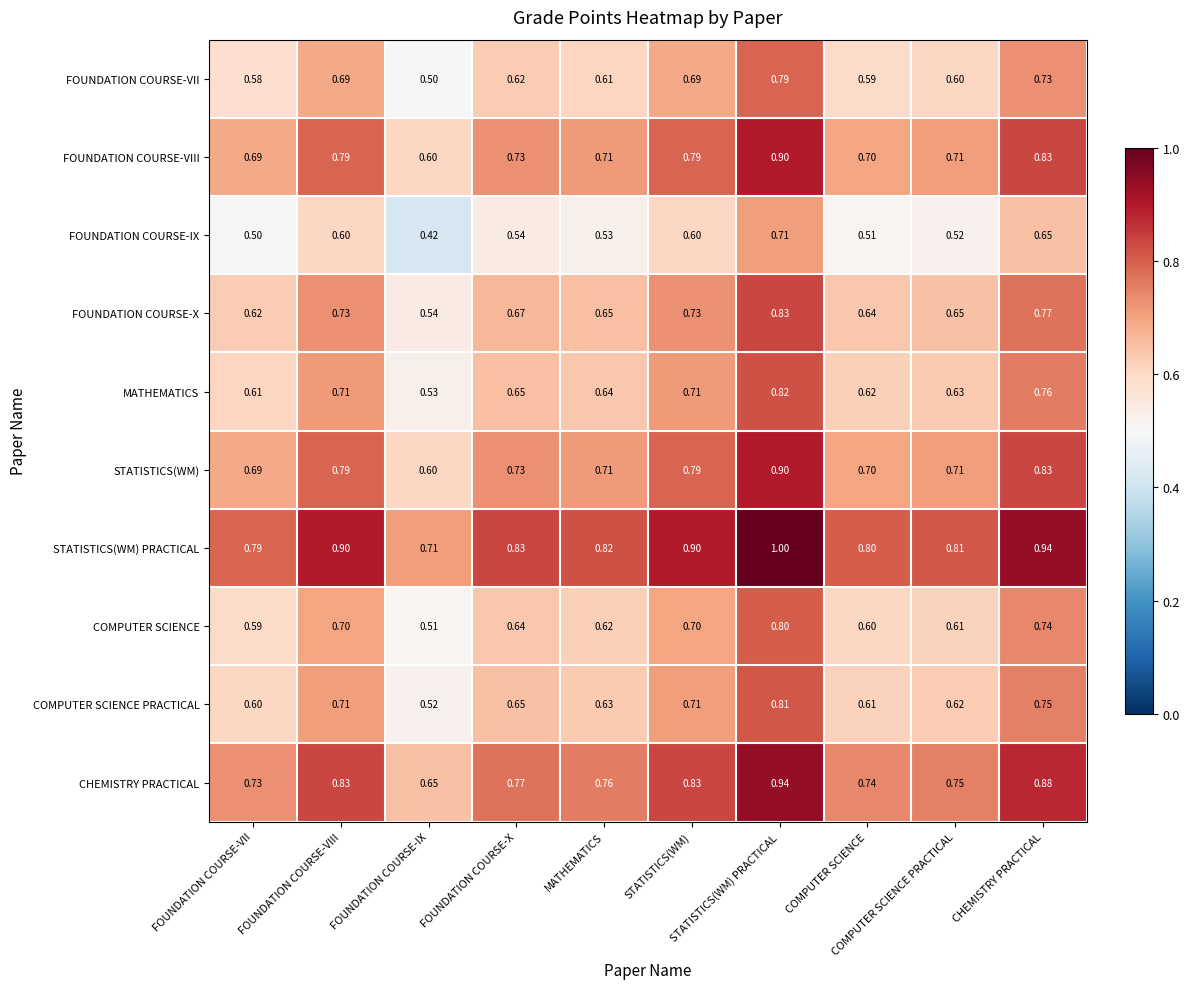

Rank the series by their maximum value, from highest to lowest.

STATISTICS(WM) PRACTICAL, CHEMISTRY PRACTICAL, FOUNDATION COURSE-VIII, STATISTICS(WM), FOUNDATION COURSE-X, MATHEMATICS, COMPUTER SCIENCE PRACTICAL, COMPUTER SCIENCE, FOUNDATION COURSE-VII, FOUNDATION COURSE-IX